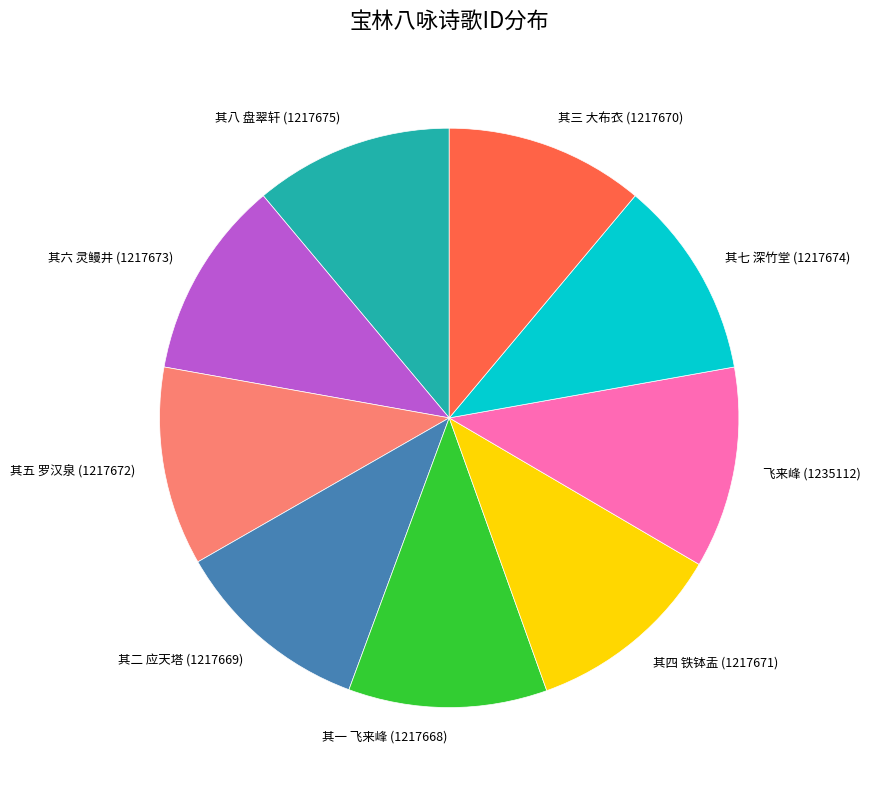

How many segments does this pie chart have?

9